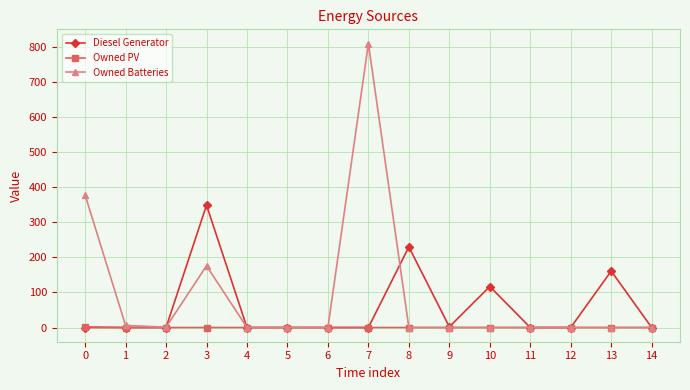

How many data points does each series have?

15